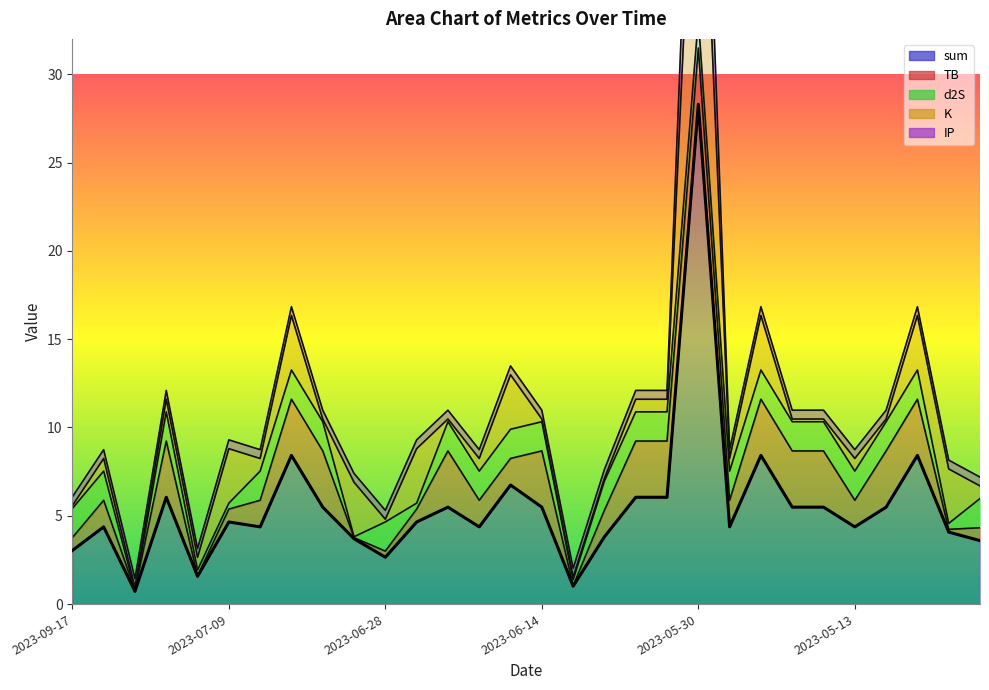

How many values exceed 4?

22